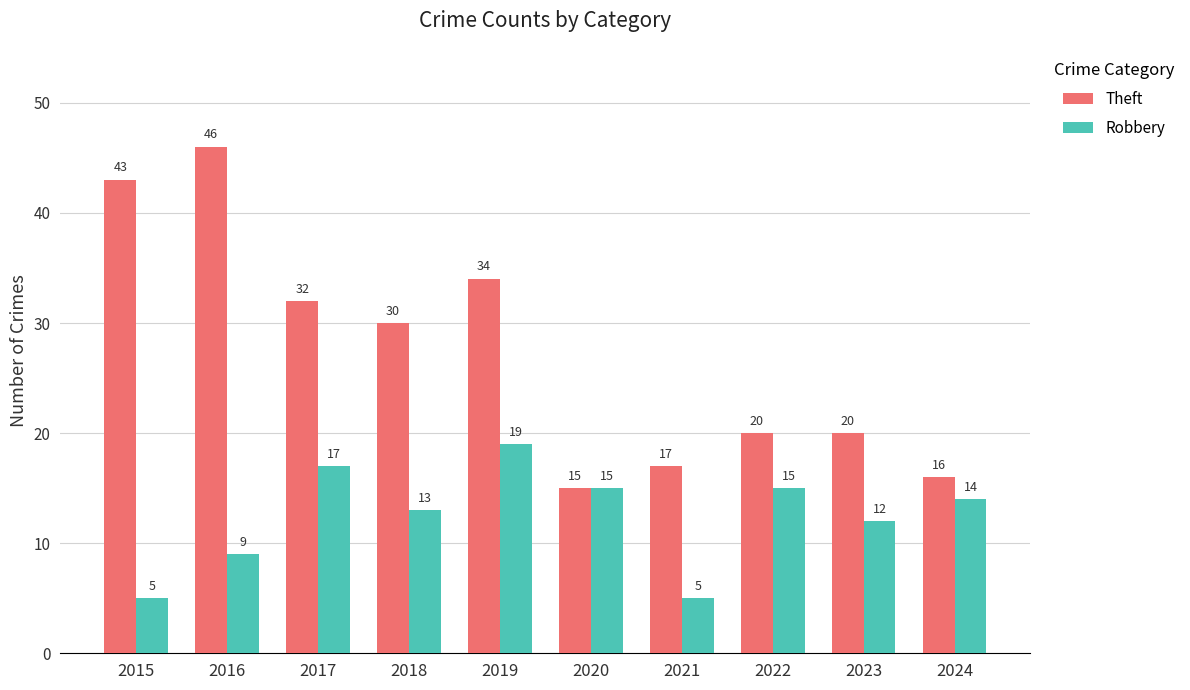

What is the difference between the second highest and second lowest values in the Theft series?

27